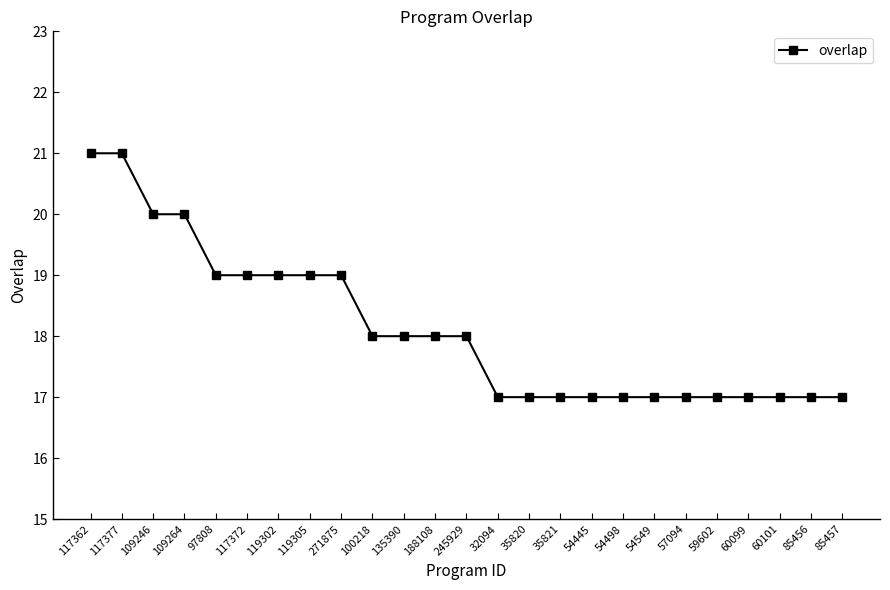

How many data points does each series have?

25